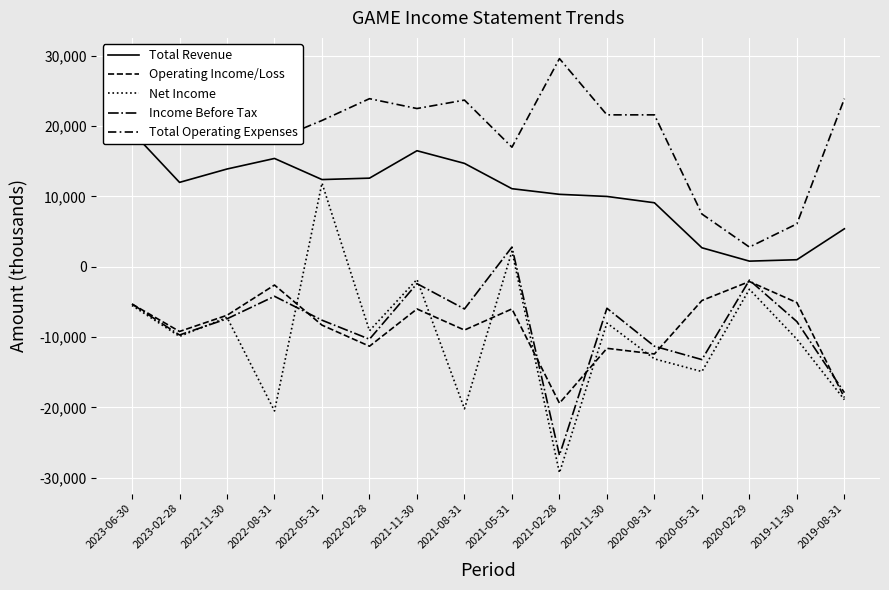

What are all the series names shown in the legend?

Total Revenue, Operating Income/Loss, Net Income, Income Before Tax, Total Operating Expenses